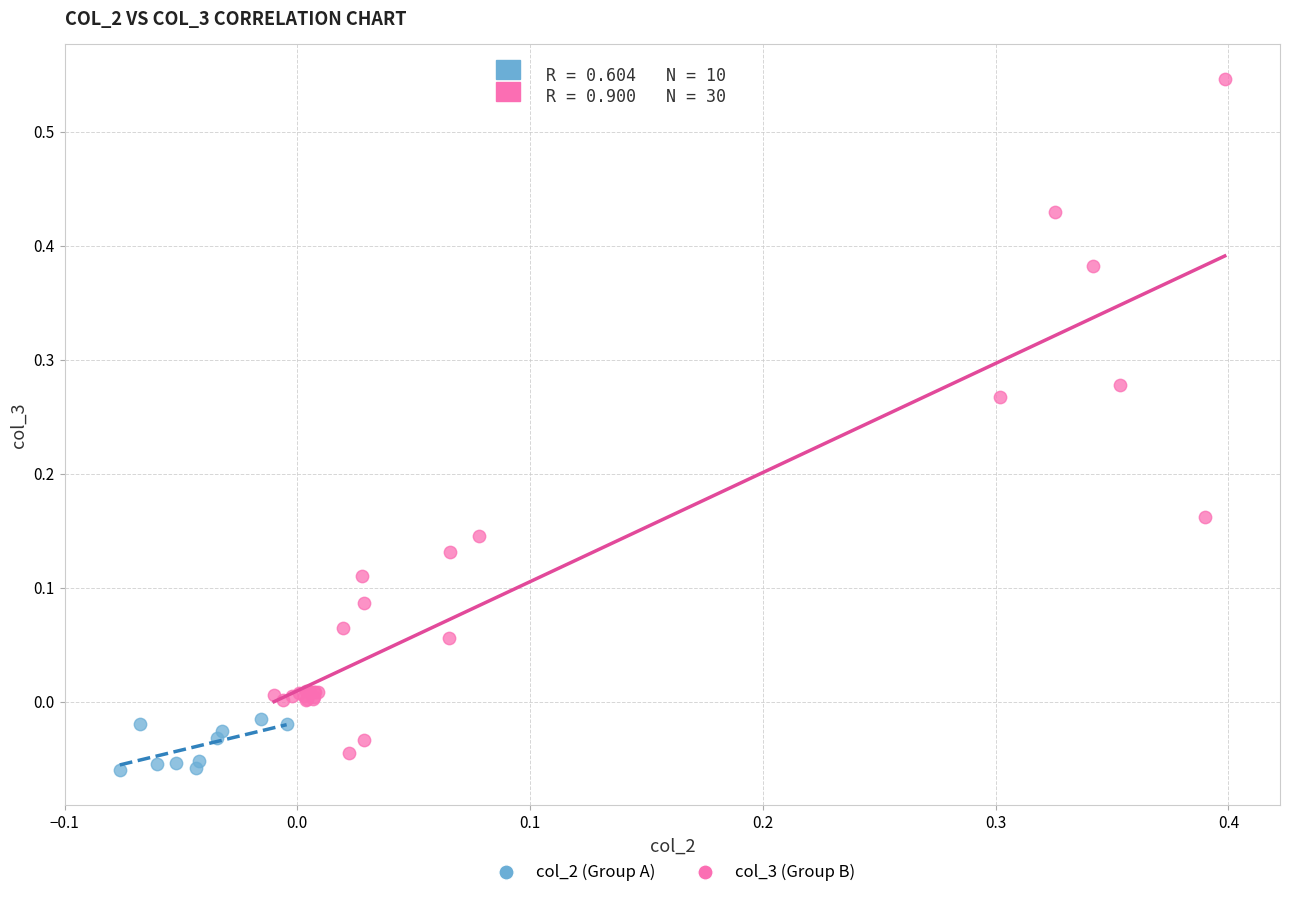

Which series reaches the maximum Y coordinate?

col_3 (Group B)